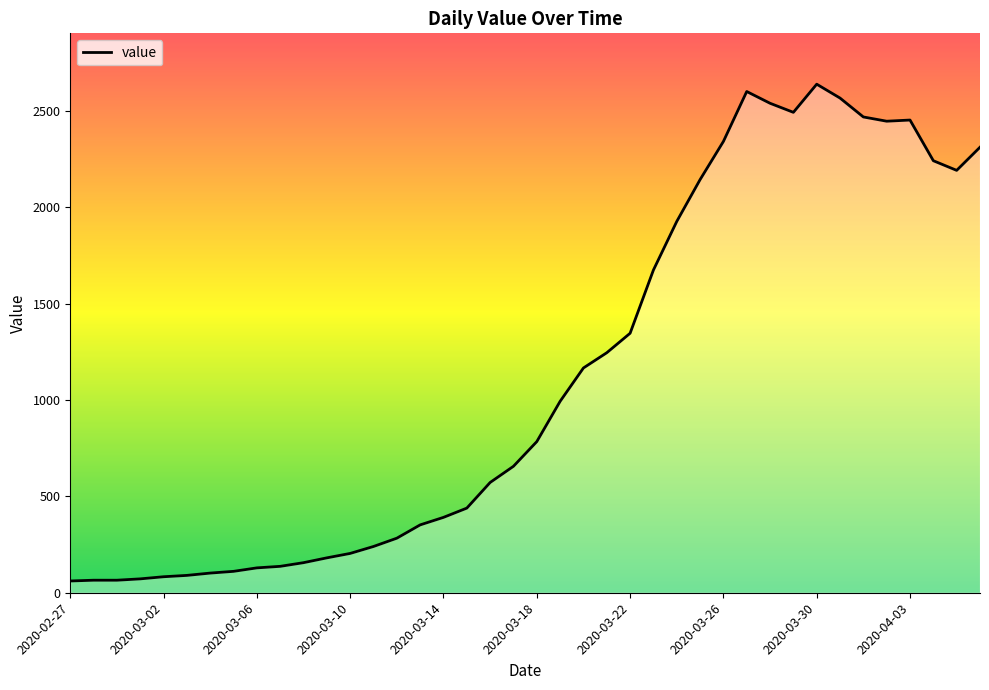

What is the difference between the maximum and minimum values?

2577